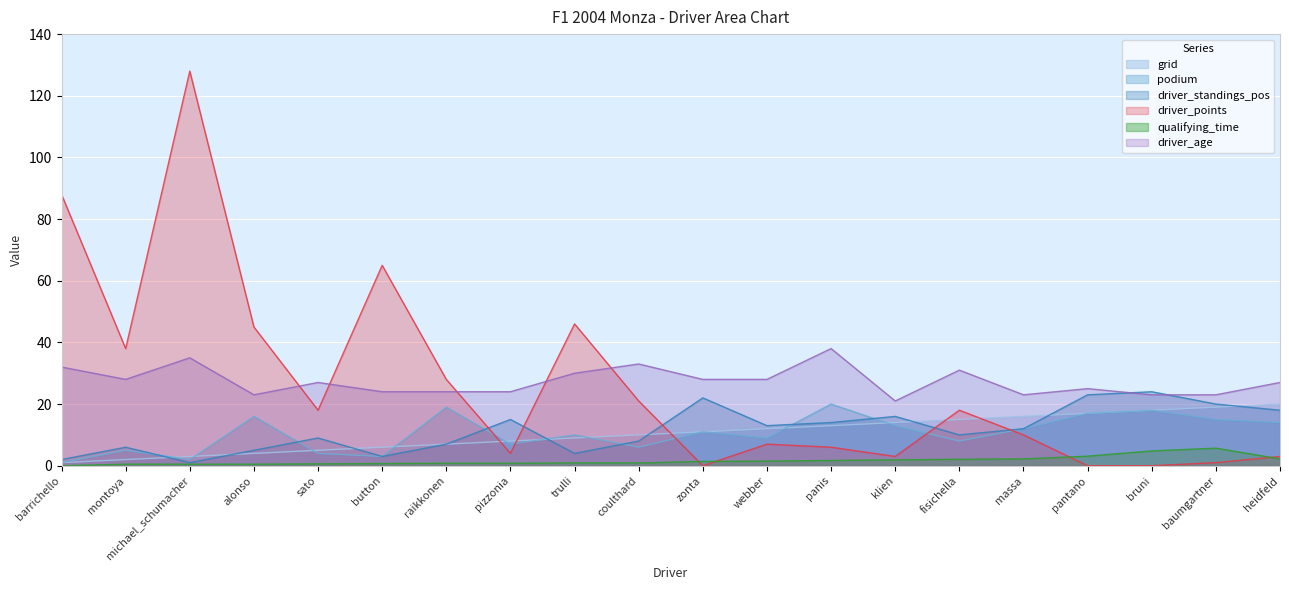

Reading left to right, transcribe all the data shown in this chart.

grid: barrichello=1.0	montoya=2.0	michael_schumacher=3.0	alonso=4.0	sato=5.0	button=6.0	raikkonen=7.0	pizzonia=8.0	trulli=9.0	coulthard=10.0	zonta=11.0	webber=12.0	panis=13.0	klien=14.0	fisichella=15.0	massa=16.0	pantano=17.0	bruni=18.0	baumgartner=19.0	heidfeld=20.0
podium: barrichello=1.0	montoya=5.0	michael_schumacher=2.0	alonso=16.0	sato=4.0	button=3.0	raikkonen=19.0	pizzonia=7.0	trulli=10.0	coulthard=6.0	zonta=11.0	webber=9.0	panis=20.0	klien=13.0	fisichella=8.0	massa=12.0	pantano=17.0	bruni=18.0	baumgartner=15.0	heidfeld=14.0
driver_standings_pos: barrichello=2.0	montoya=6.0	michael_schumacher=1.0	alonso=5.0	sato=9.0	button=3.0	raikkonen=7.0	pizzonia=15.0	trulli=4.0	coulthard=8.0	zonta=22.0	webber=13.0	panis=14.0	klien=16.0	fisichella=10.0	massa=12.0	pantano=23.0	bruni=24.0	baumgartner=20.0	heidfeld=18.0
driver_points: barrichello=88.0	montoya=38.0	michael_schumacher=128.0	alonso=45.0	sato=18.0	button=65.0	raikkonen=28.0	pizzonia=4.0	trulli=46.0	coulthard=21.0	zonta=0.0	webber=7.0	panis=6.0	klien=3.0	fisichella=18.0	massa=10.0	pantano=0.0	bruni=0.0	baumgartner=1.0	heidfeld=3.0
qualifying_time: barrichello=0.0	montoya=0.5	michael_schumacher=0.5	alonso=0.5	sato=0.6	button=0.7	raikkonen=0.8	pizzonia=0.8	trulli=0.9	coulthard=0.9	zonta=1.4	webber=1.5	panis=1.7	klien=1.9	fisichella=2.1	massa=2.2	pantano=3.1	bruni=4.8	baumgartner=5.7	heidfeld=2.2
driver_age: barrichello=32.0	montoya=28.0	michael_schumacher=35.0	alonso=23.0	sato=27.0	button=24.0	raikkonen=24.0	pizzonia=24.0	trulli=30.0	coulthard=33.0	zonta=28.0	webber=28.0	panis=38.0	klien=21.0	fisichella=31.0	massa=23.0	pantano=25.0	bruni=23.0	baumgartner=23.0	heidfeld=27.0